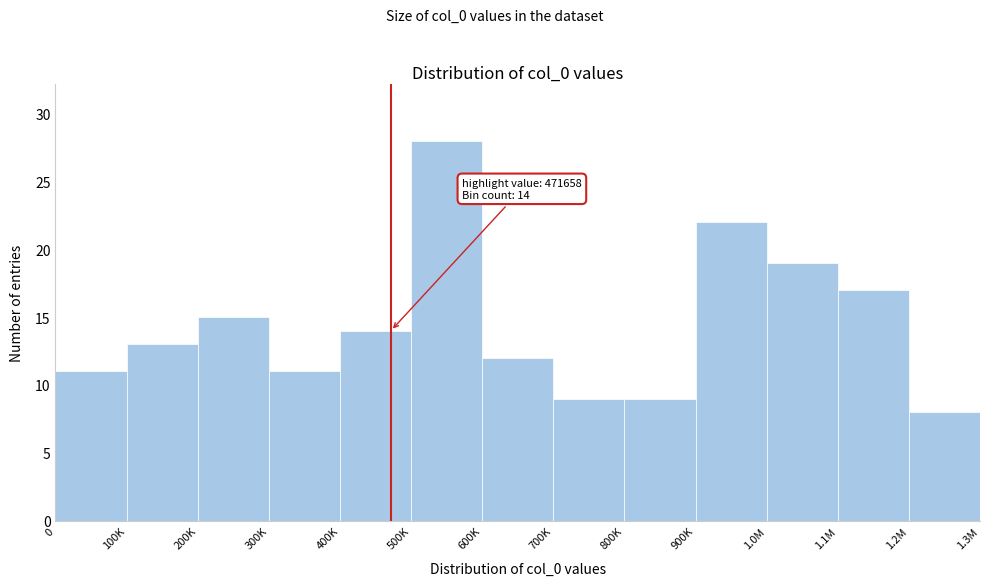

Reading right to left, what are all the values shown in this chart?

8	17	19	22	9	9	12	28	14	11	15	13	11